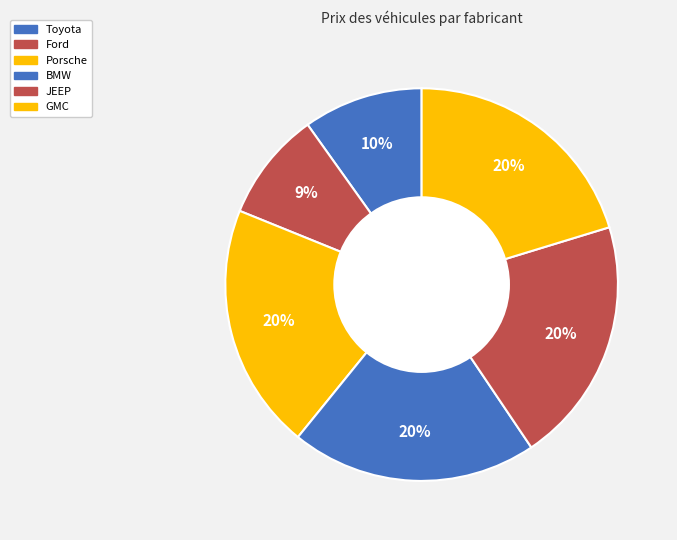

How many segments does this pie chart have?

6